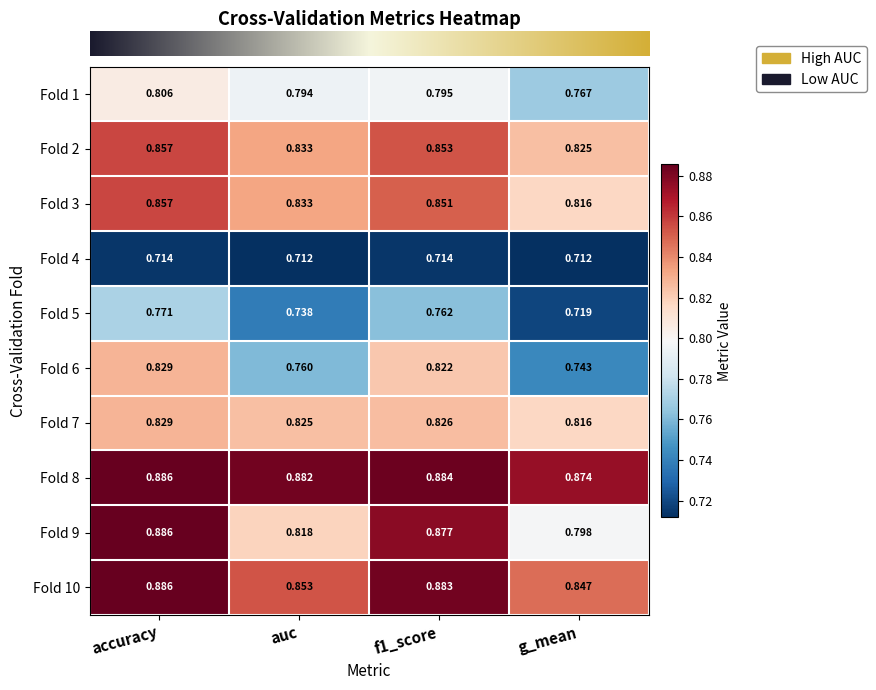

At which category does the chart reach its peak across all series?

accuracy